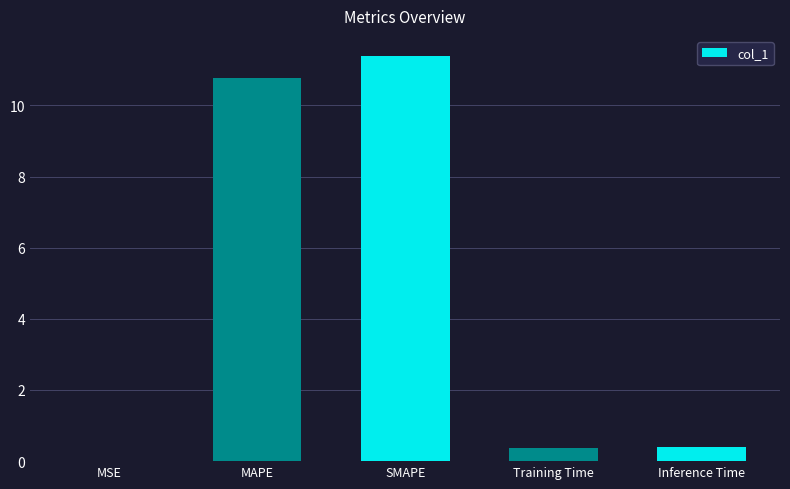

What is the change in value from MAPE to Inference Time?

-10.4